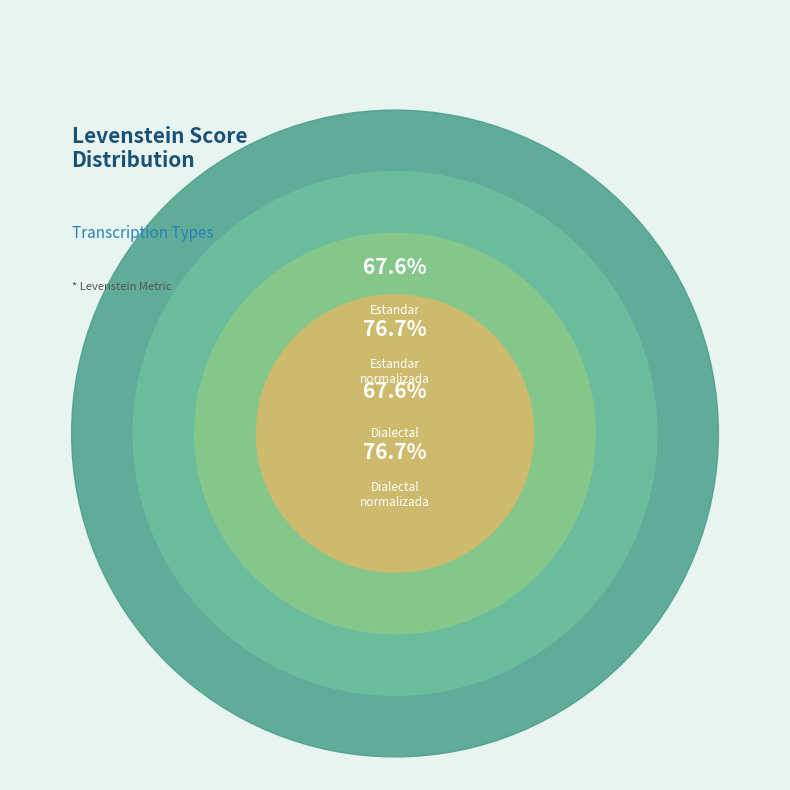

Rank the categories by value from lowest to highest.

Estandar, Dialectal, Estandar_normalizada, Dialectal_normalizada